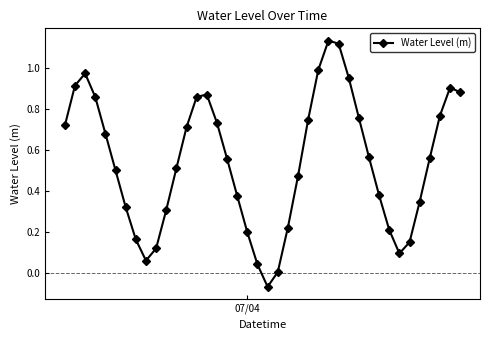

How many points are lower than both their immediate neighbors (excluding endpoints)?

3